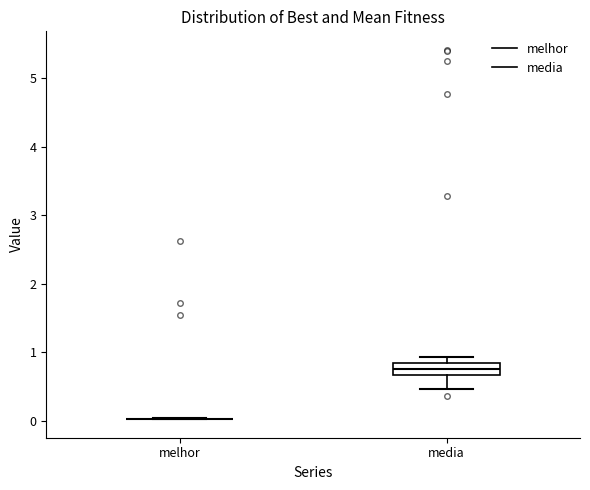

Reading left to right, read every box against the y-axis: the position of its median line, the range the box covers, and the ends of its whiskers. The values are not printed on the chart, so give them approximately, as read against the axis.

melhor: box collapsed to a line at 0.0, whiskers 0.0 to 0.0
media: median 0.8 (inside the box), box 0.7 to 0.8, whiskers 0.5 to 0.9